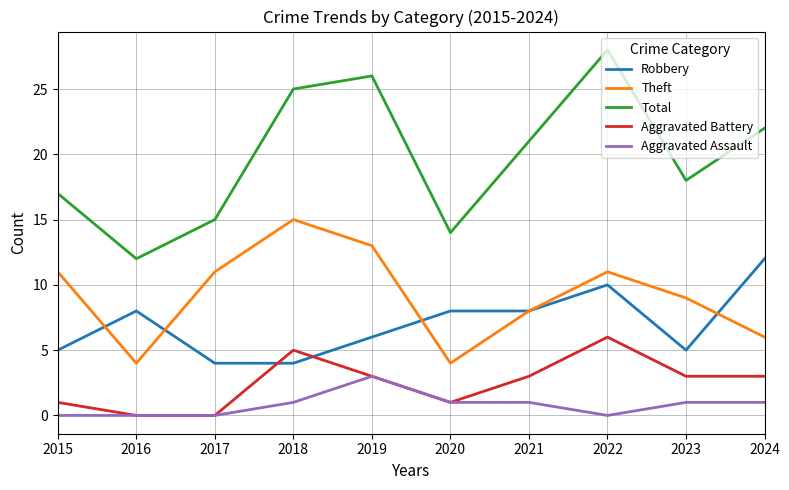

At which label does Theft reach its peak?

2018